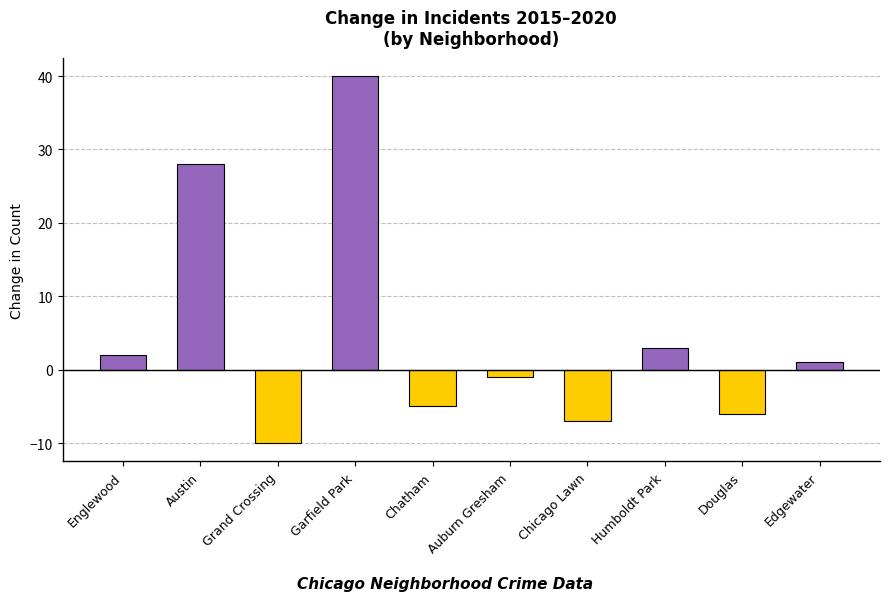

Reading right to left, transcribe all the data shown in this chart.

1	-6	3	-7	-1	-5	40	-10	28	2